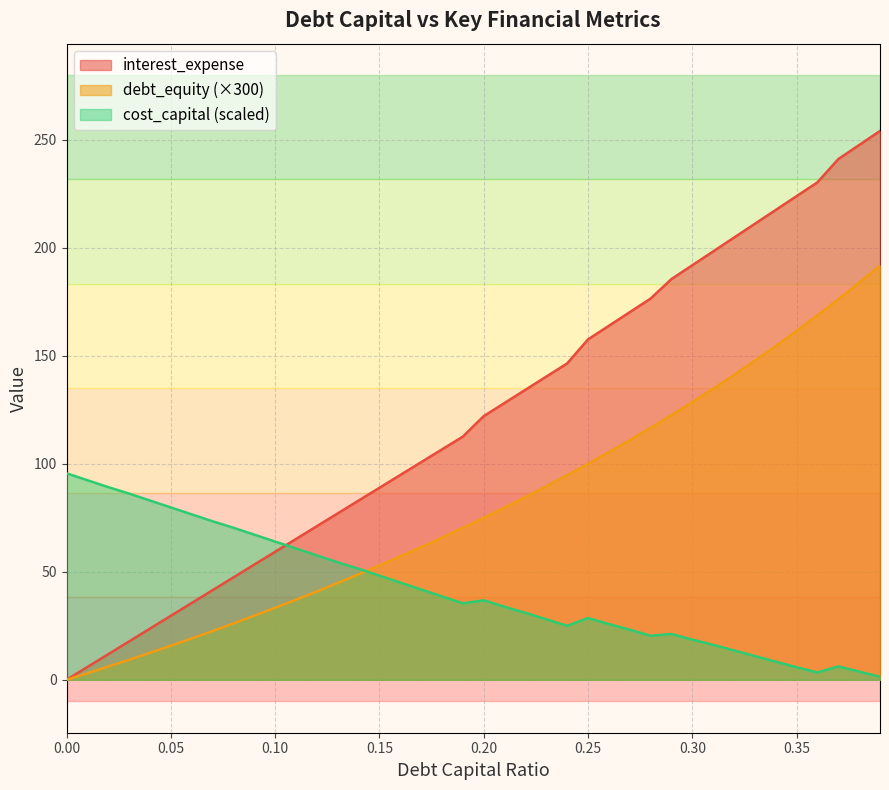

How many values in interest_expense are above zero?

39